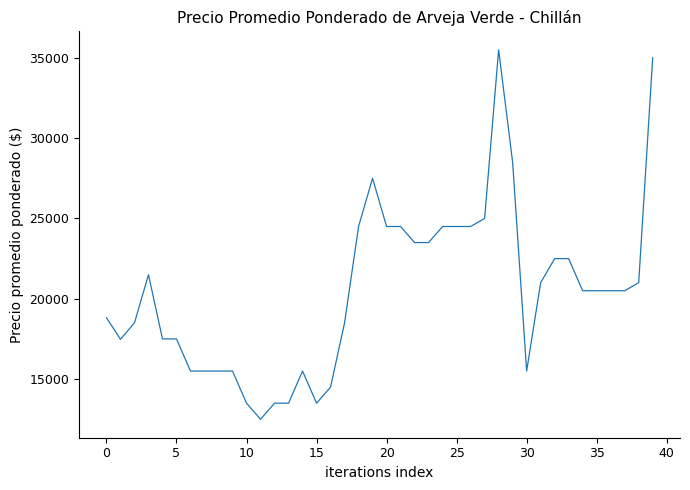

What is the maximum value shown in the chart?

35500